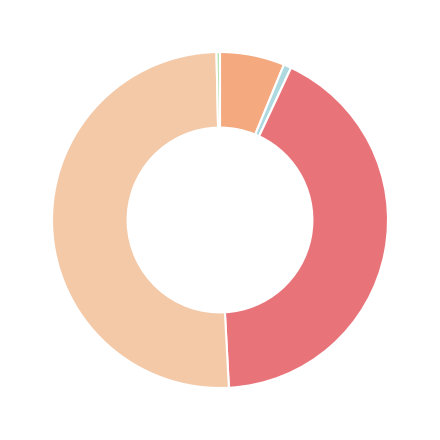

Is there a majority slice in this chart?

Yes